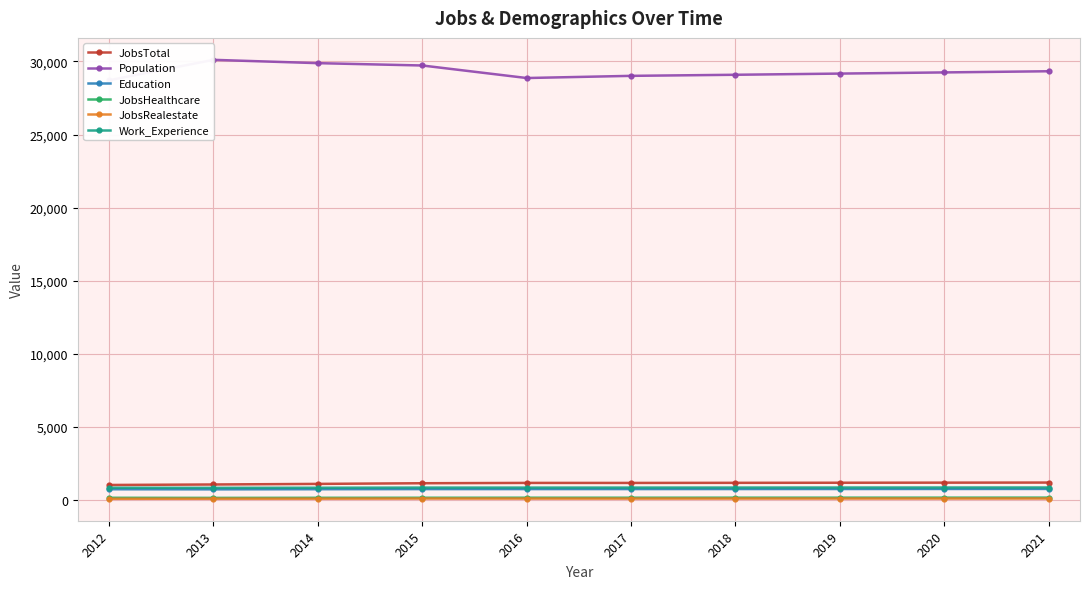

Reading left to right, transcribe all the data shown in this chart.

JobsTotal: 2012=1016	2013=1049	2014=1090	2015=1135	2016=1157	2017=1156	2018=1163	2019=1169	2020=1175	2021=1181
Population: 2012=28714	2013=30112	2014=29885	2015=29725	2016=28867	2017=29016	2018=29090	2019=29171	2020=29251	2021=29331
Education: 2012=723	2013=717	2014=726	2015=734	2016=735	2017=736	2018=738	2019=740	2020=743	2021=745
JobsHealthcare: 2012=139	2013=132	2014=138	2015=141	2016=144	2017=144	2018=146	2019=147	2020=148	2021=150
JobsRealestate: 2012=71	2013=77	2014=79	2015=88	2016=85	2017=84	2018=86	2019=87	2020=88	2021=89
Work_Experience: 2012=827	2013=818	2014=826	2015=836	2016=835	2017=836	2018=838	2019=840	2020=841	2021=843